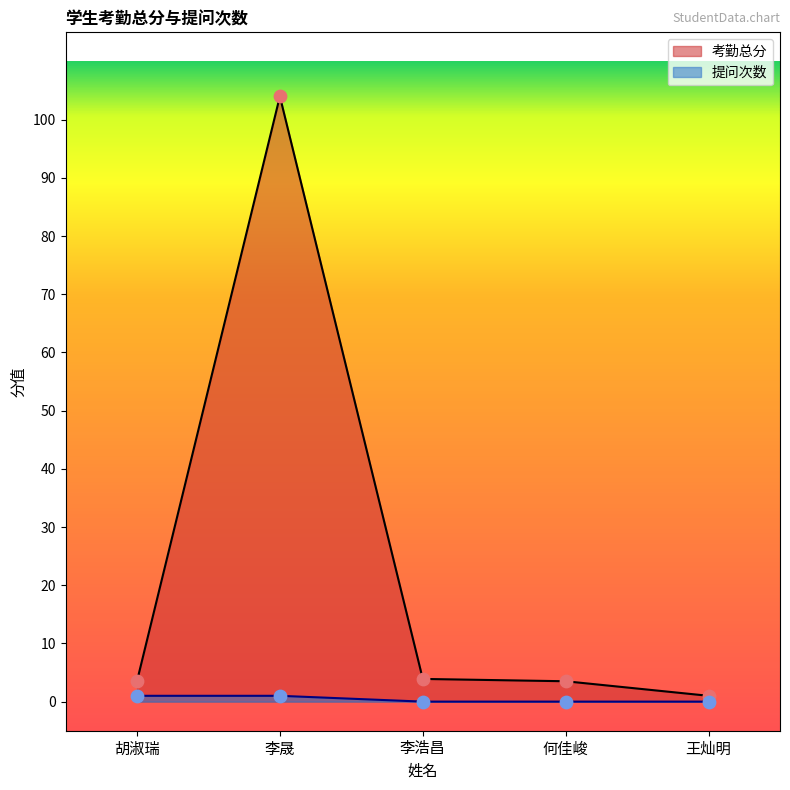

Which series has the largest total across all categories?

考勤总分